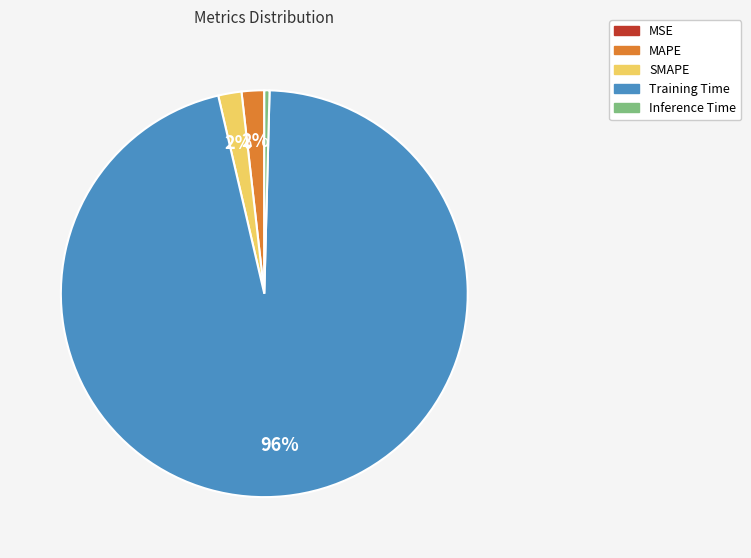

What is the largest slice in the pie chart?

Training Time